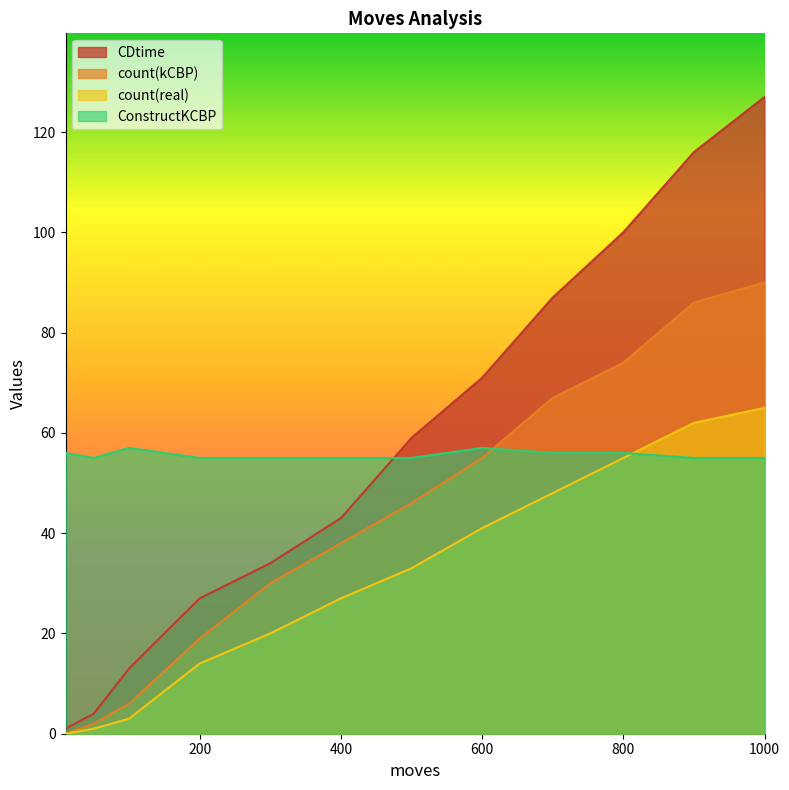

Which series has the largest range (max minus min)?

CDtime